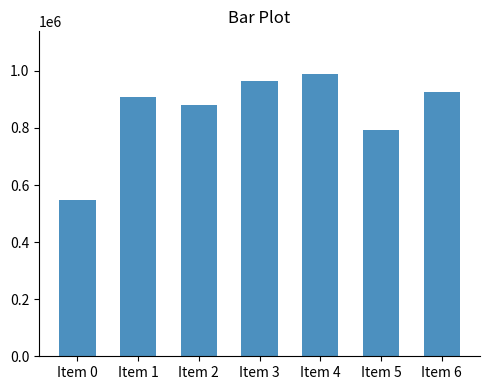

Rank the categories by value from lowest to highest.

Item 0, Item 5, Item 2, Item 1, Item 6, Item 3, Item 4